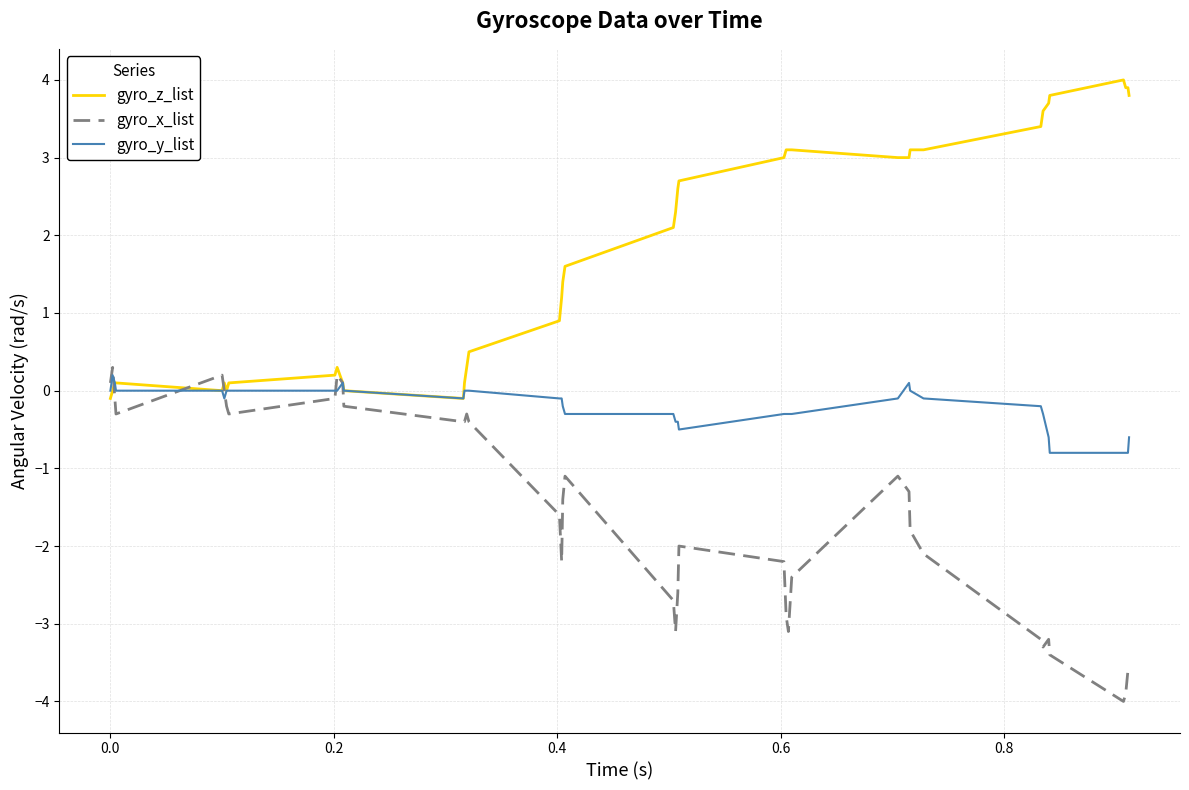

What is the lowest value of the gyro_x_list series?

-4.0